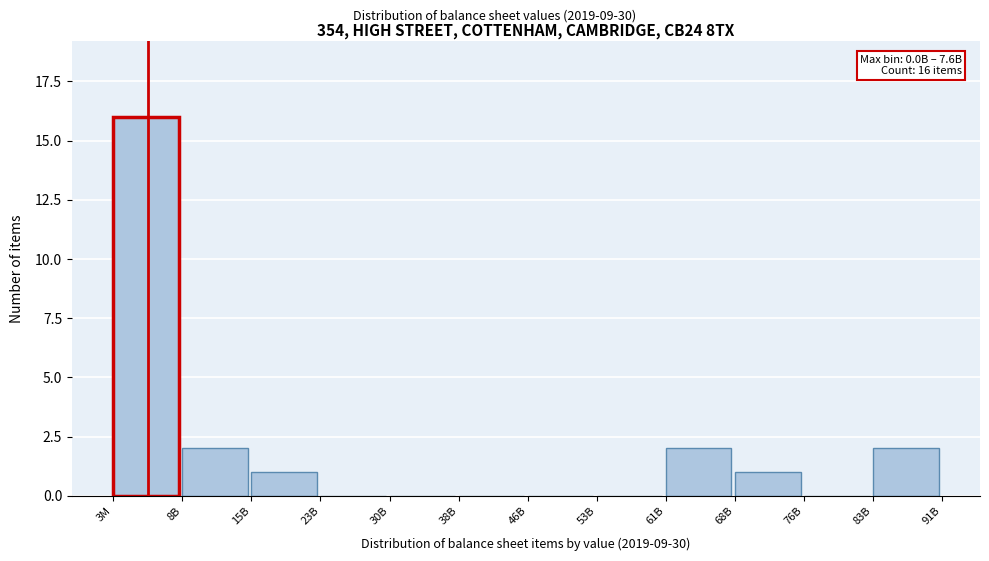

The value at 38B is 0. True or false?

True